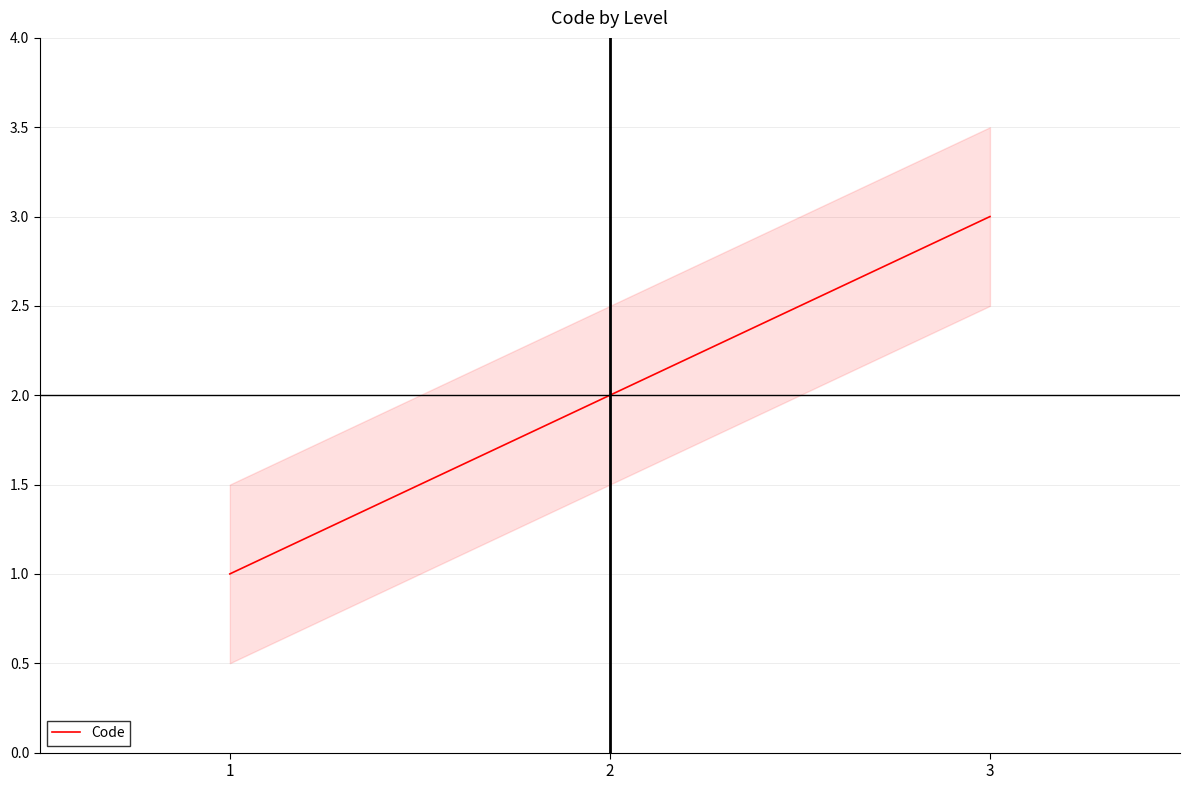

Reading right to left, extract all data points from this chart.

3	2	1